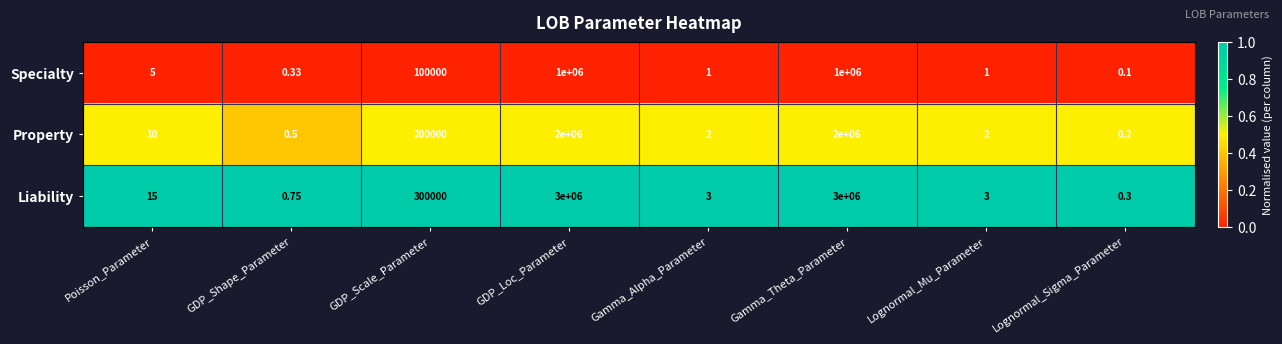

Rank the series by their maximum value, from lowest to highest.

Specialty, Property, Liability